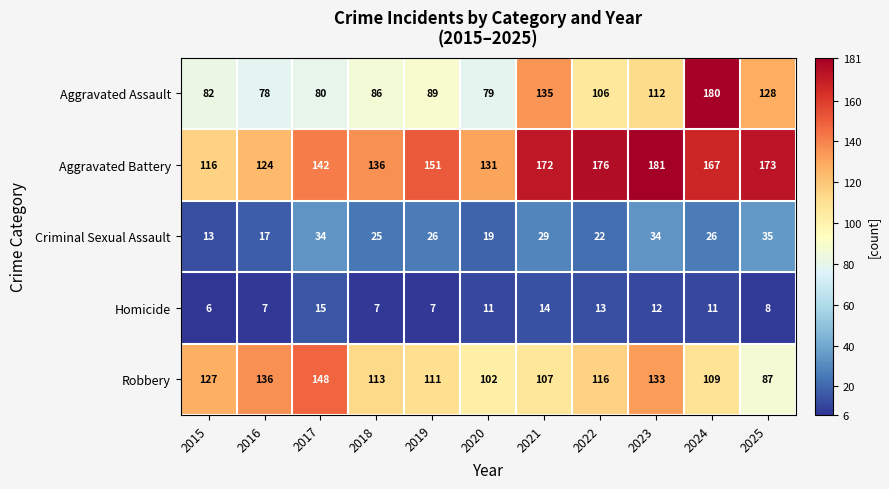

At which category does the chart reach its minimum across all series?

2015